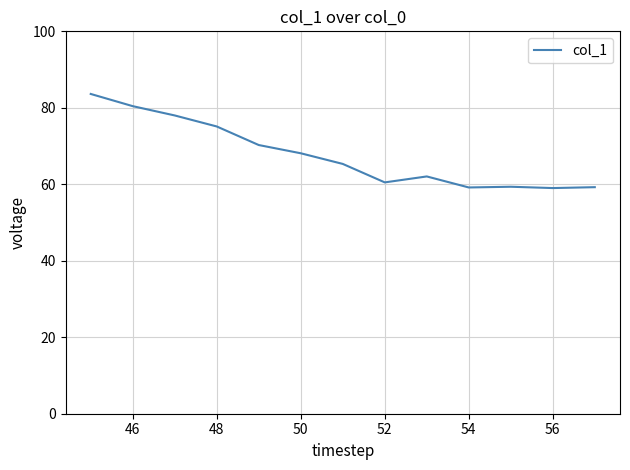

What is the difference between the maximum and minimum values?

24.6